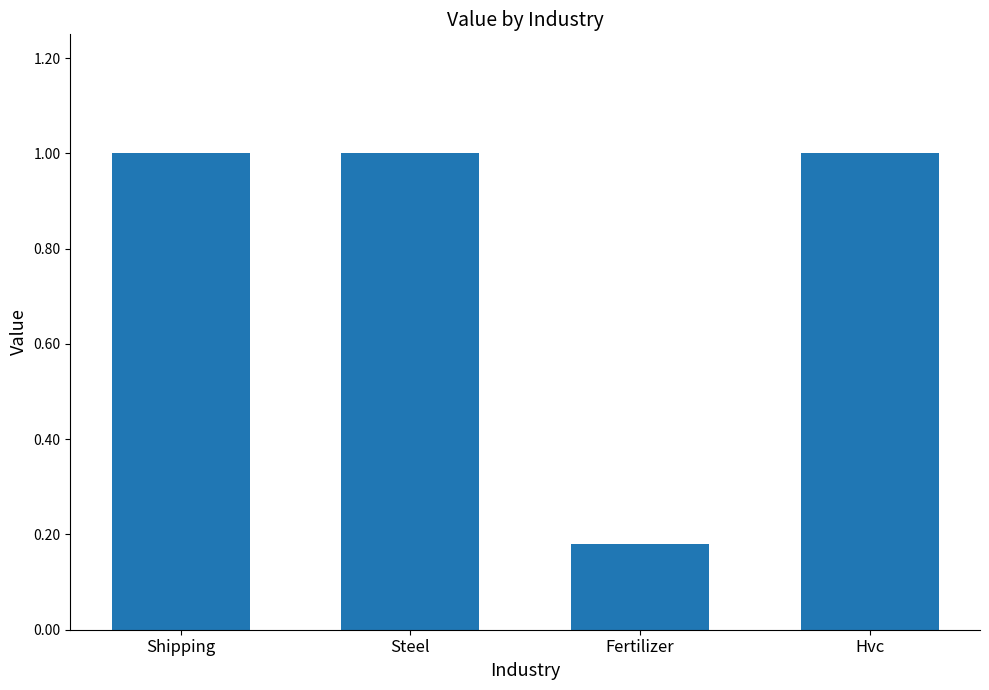

True or false: the data shows 0.4 at Hvc.

False